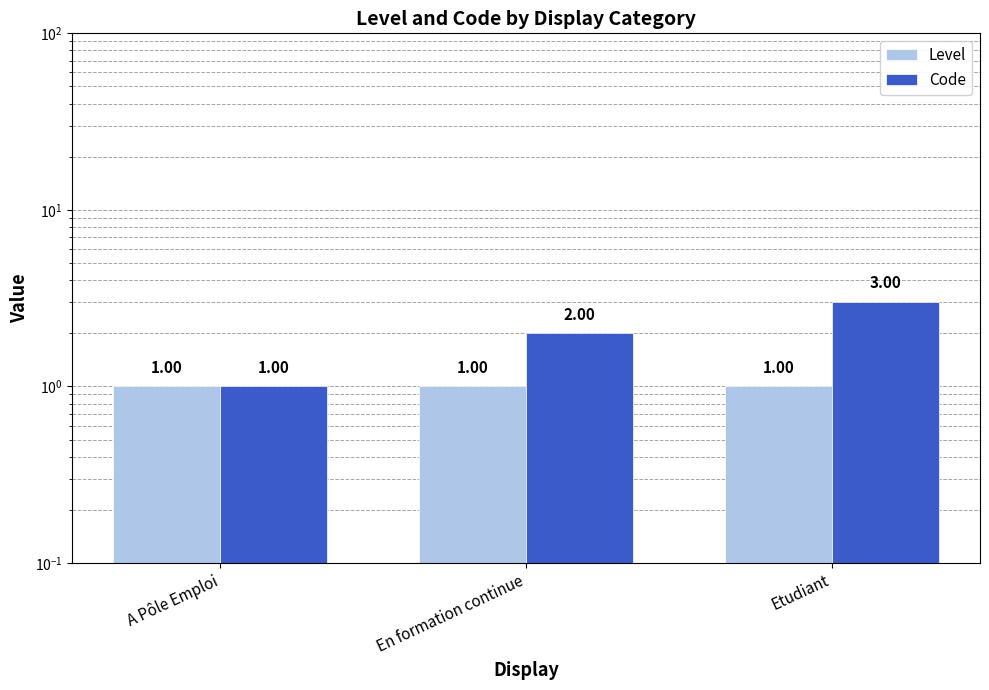

What are all the series names shown in the legend?

Level, Code